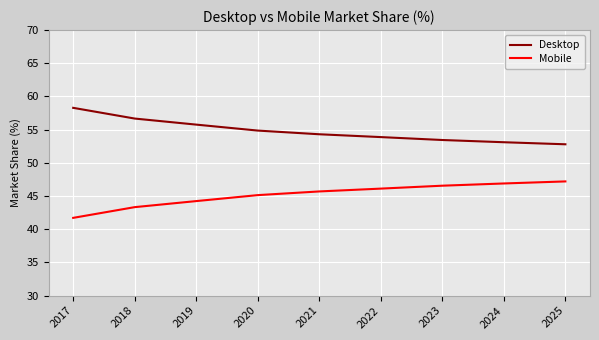

The Desktop series shows 24.5 at 2020. True or false?

False